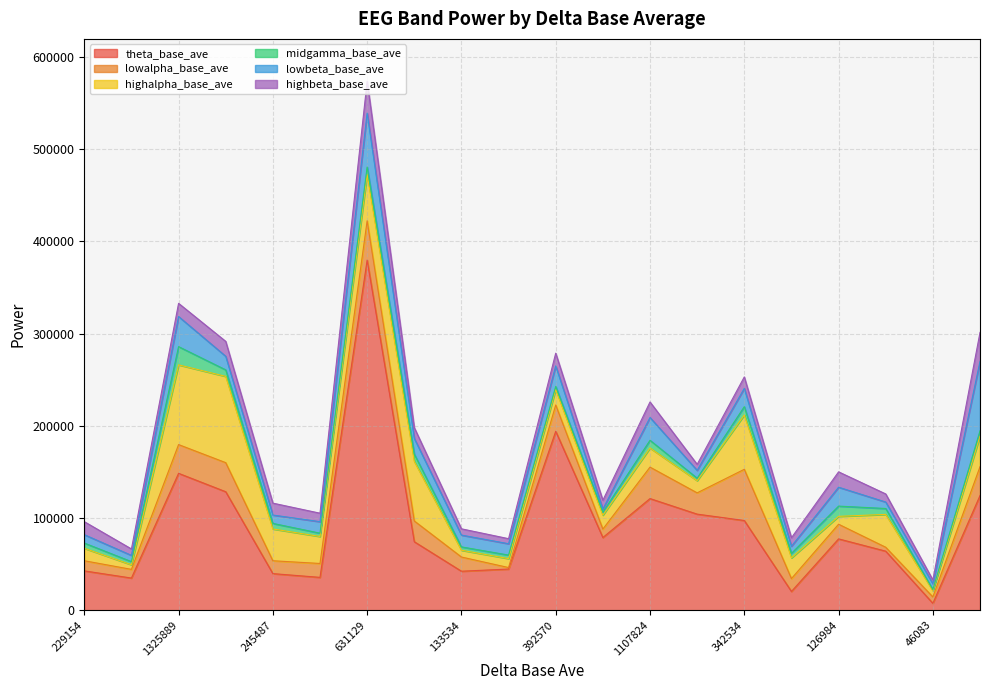

Rank the series at 1107824 from lowest to highest value.

midgamma_base_ave, highbeta_base_ave, highalpha_base_ave, lowbeta_base_ave, lowalpha_base_ave, theta_base_ave